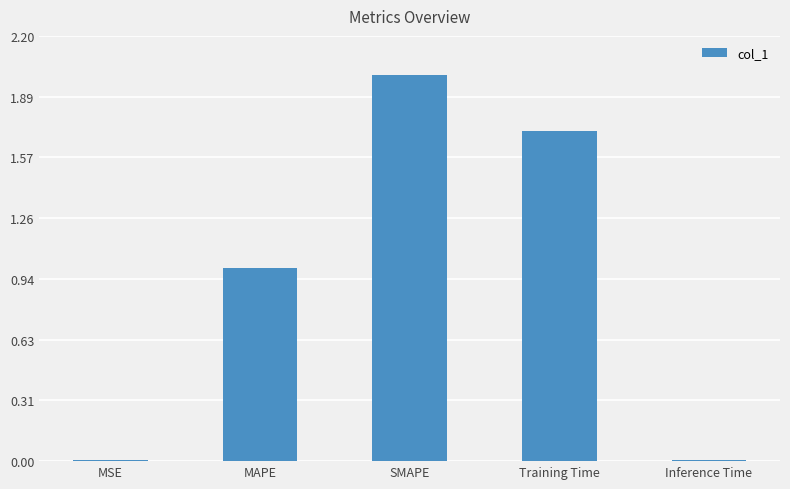

What is the sum of all values?

4.7